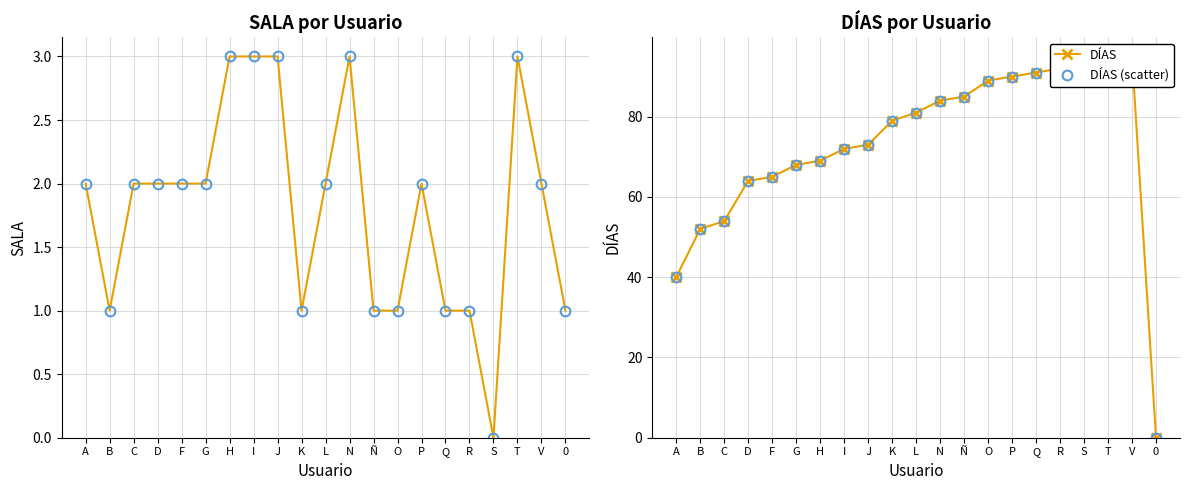

What is the label of the 18th point from the left?

S